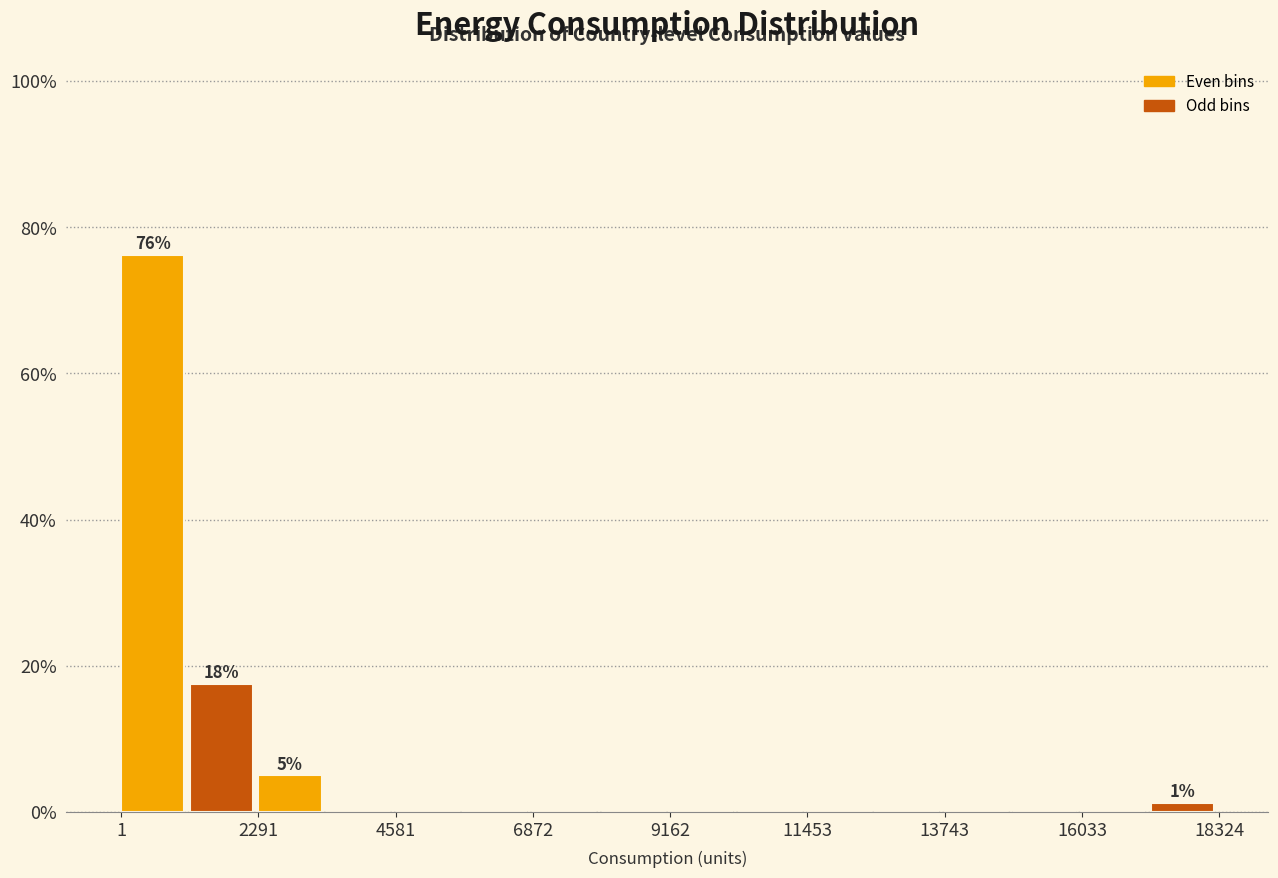

Around what value on the x-axis is the tallest bar? Give the approximate position of its centre, as read against the axis.

500